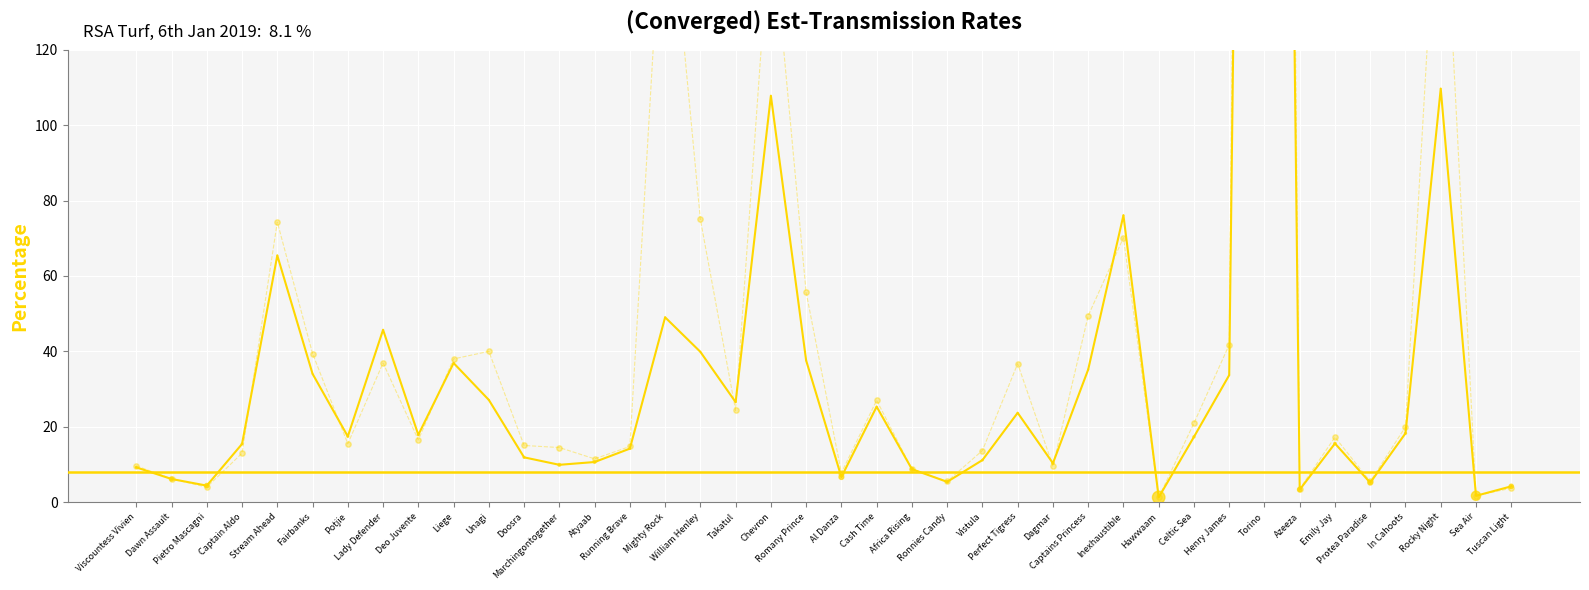

At which category is the sum across all series the highest?

Torino